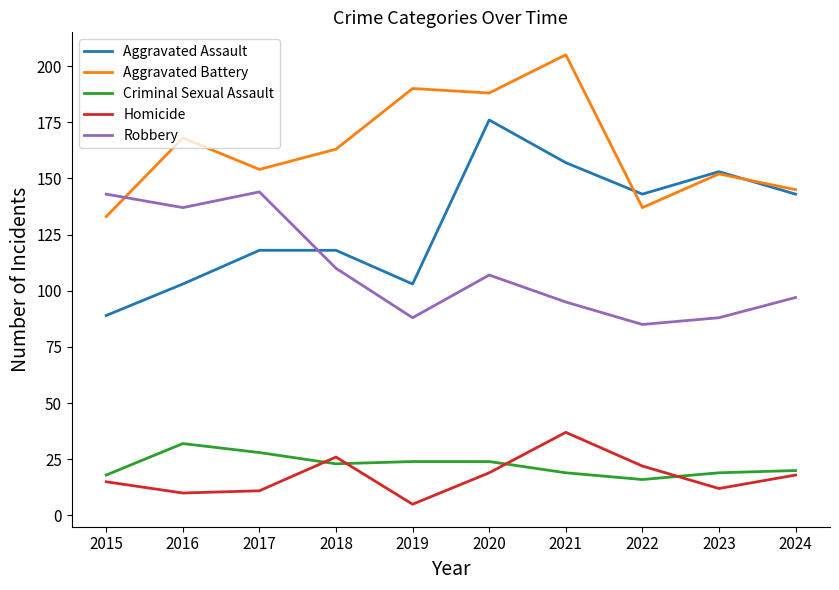

What is the difference between the Robbery values at 2016 and 2017?

7